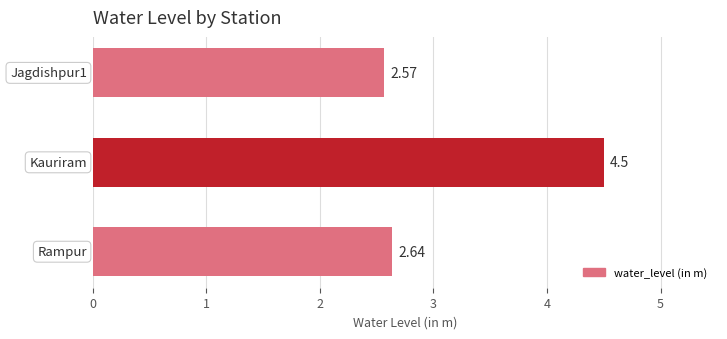

What is the sum of all values?

9.7